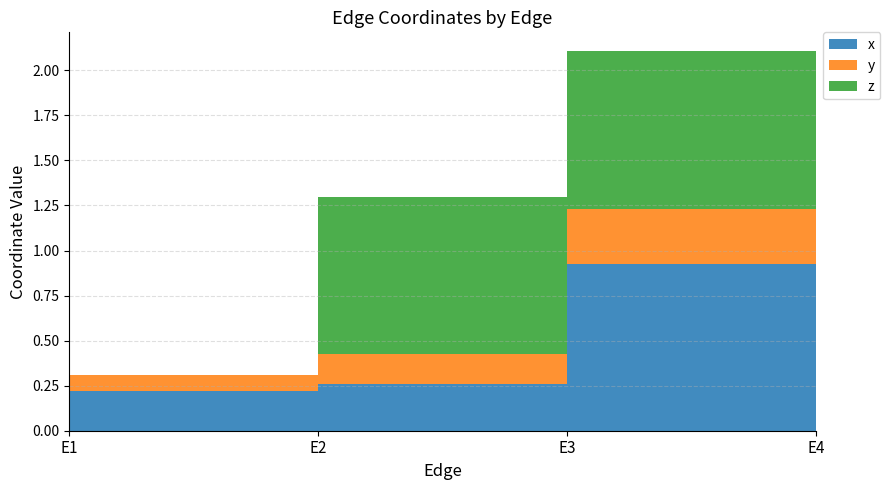

Reading left to right, extract all data points from this chart.

x: E1=0.2	E2=0.3	E3=0.9	E4=0.2
y: E1=0.1	E2=0.2	E3=0.3	E4=0.3
z: E1=0.0	E2=0.9	E3=0.9	E4=0.5